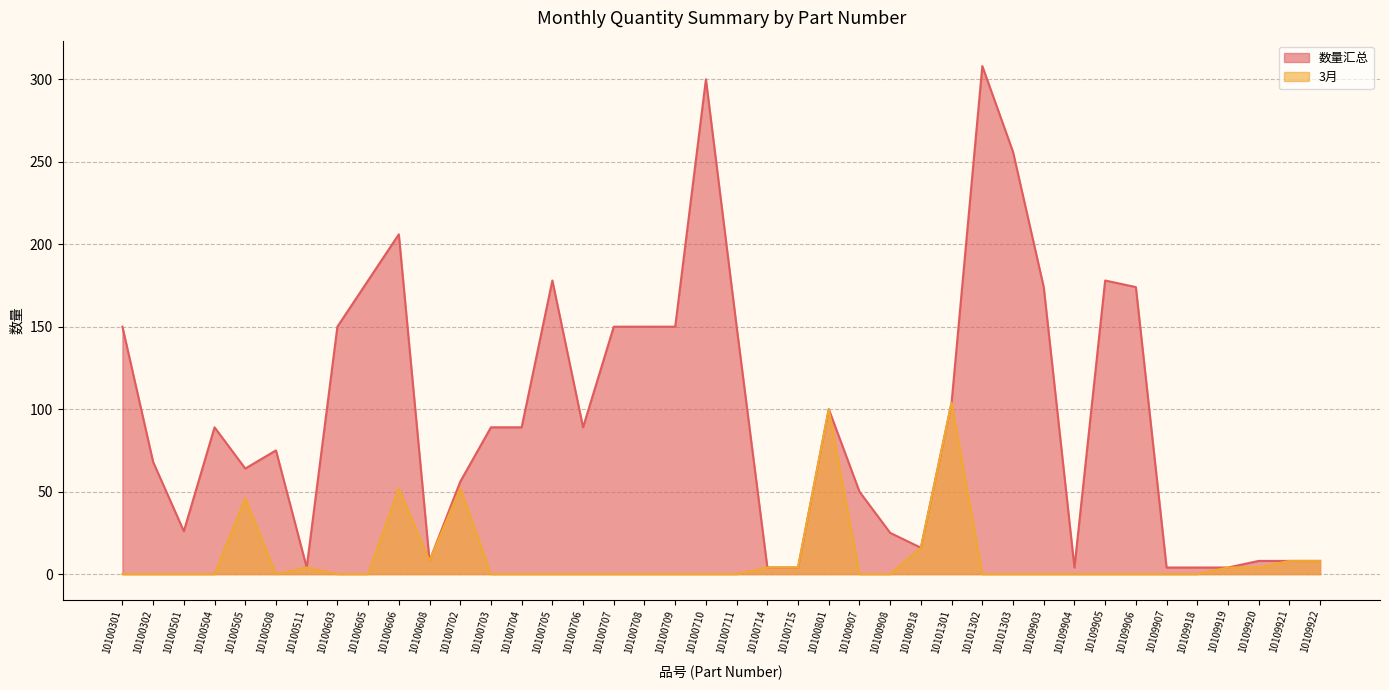

The value of 数量汇总 at 10100710 is 63. True or false?

False